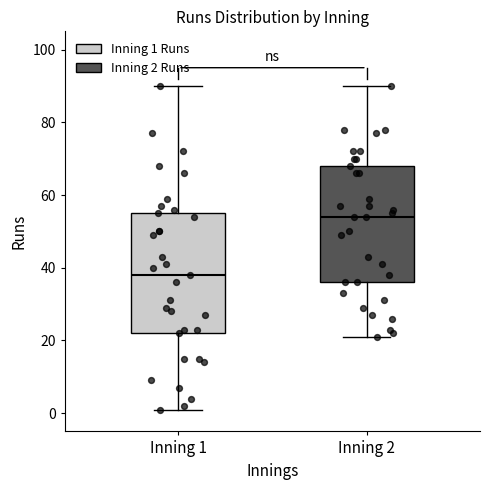

Reading left to right, read every box against the y-axis: the position of its median line, the range the box covers, and the ends of its whiskers. The values are not printed on the chart, so give them approximately, as read against the axis.

Inning 1: median 38, box 22 to 56, whiskers 2 to 90
Inning 2: median 54, box 36 to 68, whiskers 22 to 90